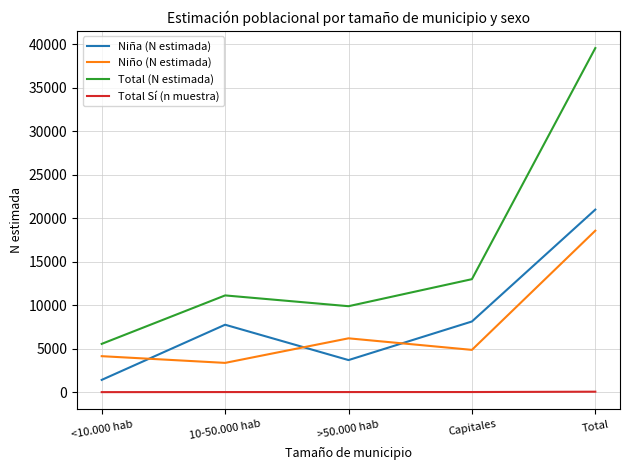

At which label does Niña (N estimada) reach its minimum?

<10.000 hab